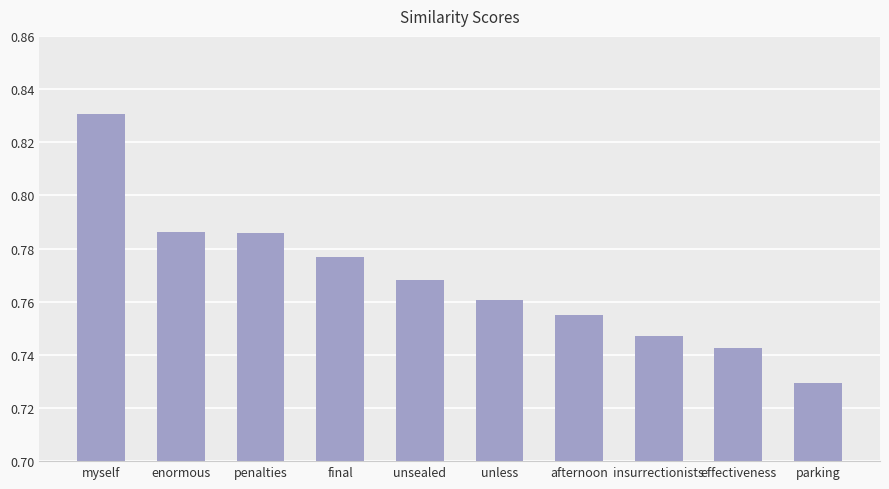

What is the label of the 2nd bar from the left?

enormous